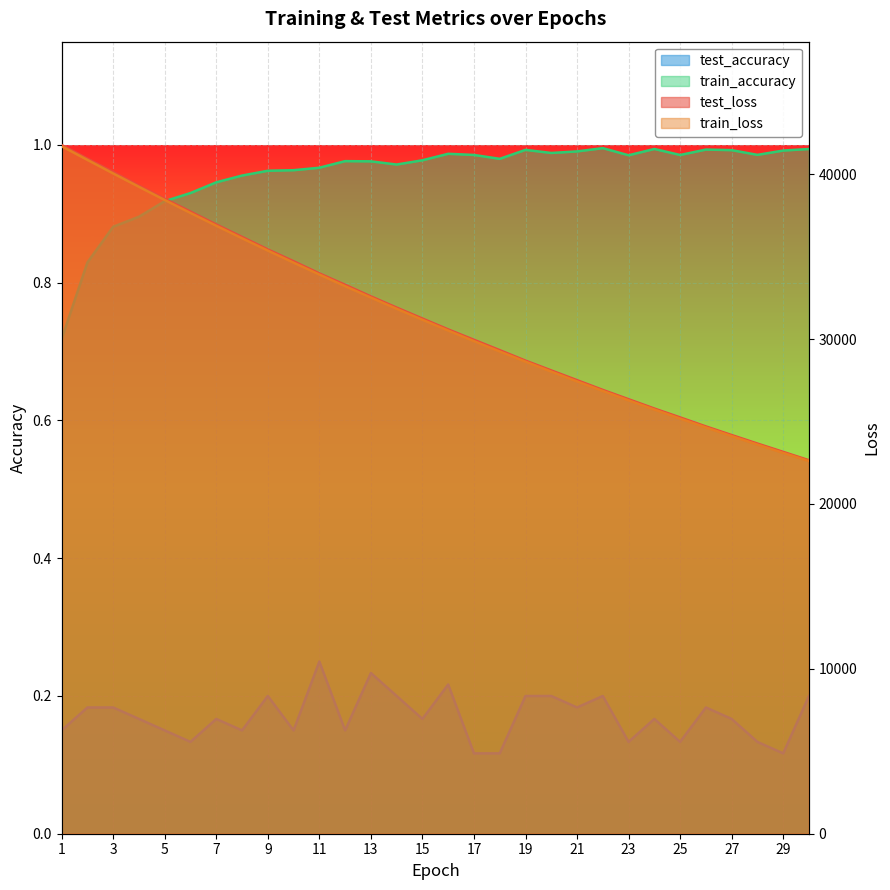

What is the difference between the test_loss values at 10 and 4?

4585.4